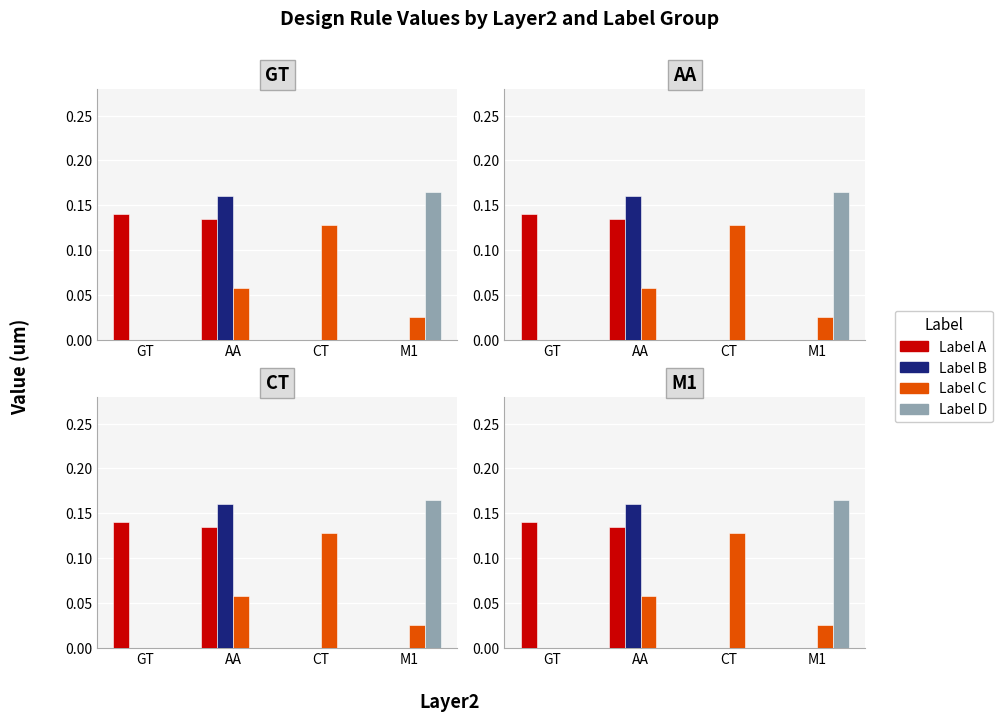

Reading left to right, extract all data points from this chart.

A: GT=0.1	AA=0.1	CT=0.0	M1=0.0
B: GT=0.0	AA=0.2	CT=0.0	M1=0.0
C: GT=0.0	AA=0.1	CT=0.1	M1=0.0
D: GT=0.0	AA=0.0	CT=0.0	M1=0.2